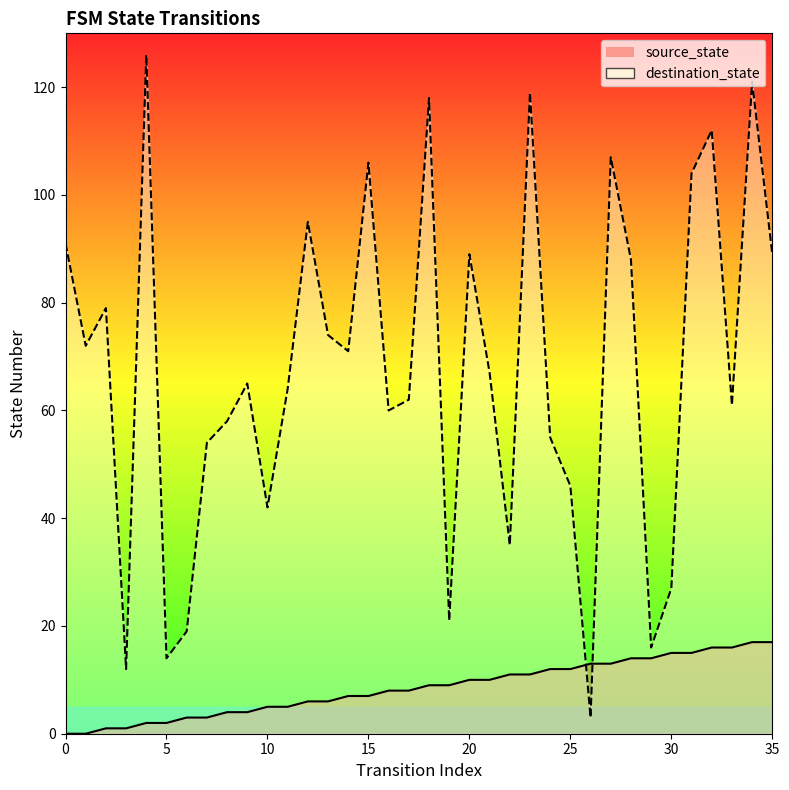

True or false: source_state has a value of 11 at 22.

True